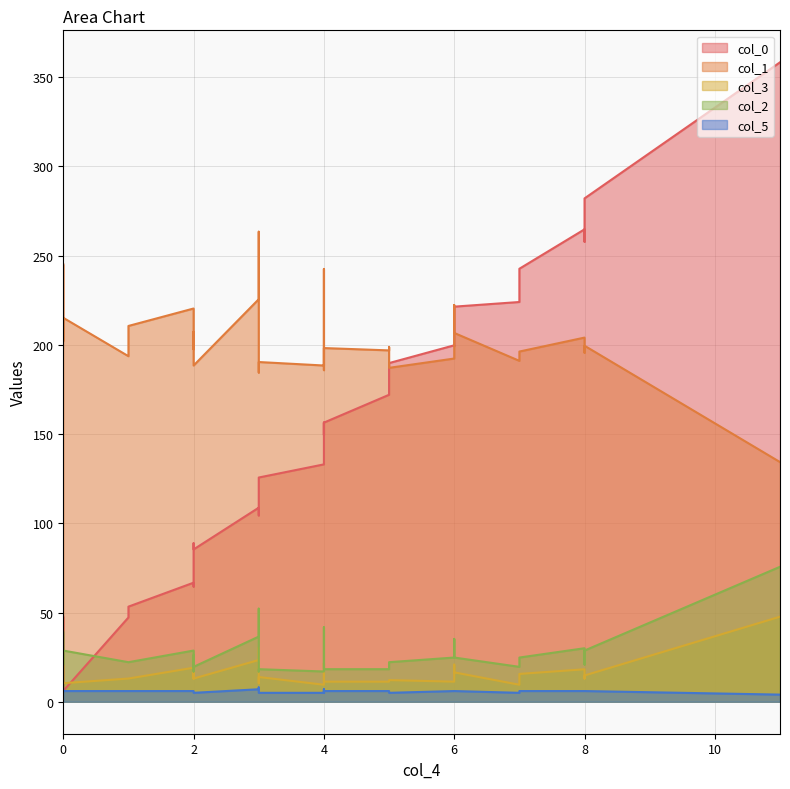

Reading right to left, transcribe all the data shown in this chart.

col_0: 358.4	282.1	257.8	264.8	242.7	224.0	221.4	199.3	199.8	189.8	183.3	172.0	156.4	149.5	156.4	145.6	133.0	125.7	109.2	104.4	104.4	108.8	85.4	88.8	64.6	66.7	53.3	47.2	6.1	16.5	25.1	28.6	47.7
col_1: 134.3	199.5	195.6	204.1	196.3	191.0	206.7	222.3	192.4	187.1	198.9	196.9	198.2	185.8	242.6	210.6	188.4	190.4	184.5	194.3	263.4	225.6	188.4	207.3	197.6	220.4	210.6	193.7	215.2	202.1	207.3	226.9	245.2
col_3: 47.7	14.7	13.0	18.2	15.6	9.5	16.5	20.8	11.3	12.1	11.3	11.3	11.3	11.3	21.7	17.3	9.5	13.9	10.4	11.3	30.3	23.4	13.0	16.5	13.0	19.1	13.0	13.0	10.4	12.1	13.9	19.1	27.7
col_2: 75.6	28.7	20.9	30.0	24.8	19.6	24.8	35.2	24.8	22.2	22.2	18.3	18.3	19.6	41.7	30.0	17.0	18.3	17.0	18.3	52.2	36.5	19.6	26.1	17.0	28.7	22.2	22.2	28.7	20.9	20.9	28.7	39.1
col_5: 4.0	6.0	6.0	6.0	6.0	5.0	6.0	6.0	6.0	5.0	6.0	6.0	6.0	5.0	7.0	6.0	5.0	5.0	5.0	6.0	8.0	7.0	5.0	6.0	6.0	6.0	6.0	6.0	6.0	6.0	6.0	7.0	7.0